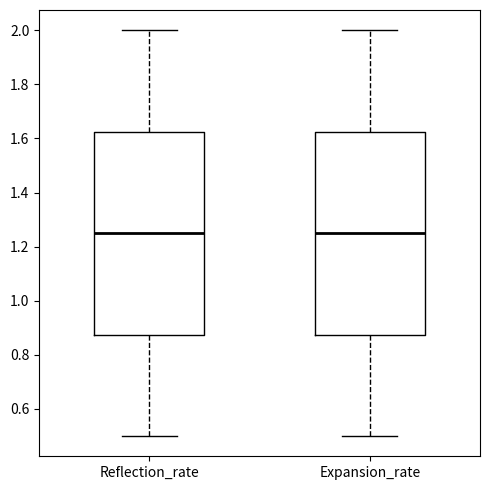

Reading left to right, transcribe this box plot: for each box, give where its median line is, the range the box spans, and where its two whiskers end, as read against the y-axis. The values are not printed on the chart, so give them approximately, as read against the axis.

Reflection_rate: median 1.26, box 0.88 to 1.62, whiskers 0.50 to 2.00
Expansion_rate: median 1.26, box 0.88 to 1.62, whiskers 0.50 to 2.00